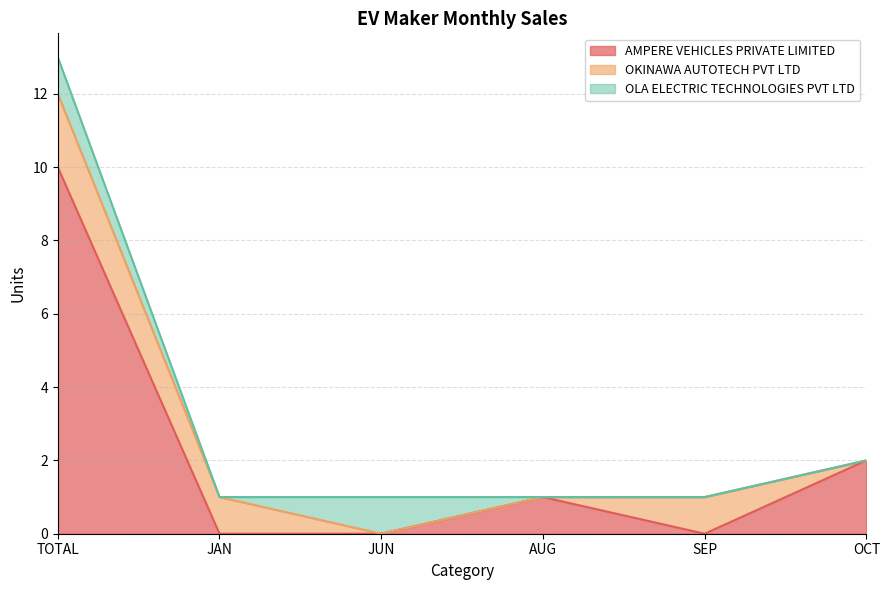

What is the label of the 2nd point from the left?

JAN